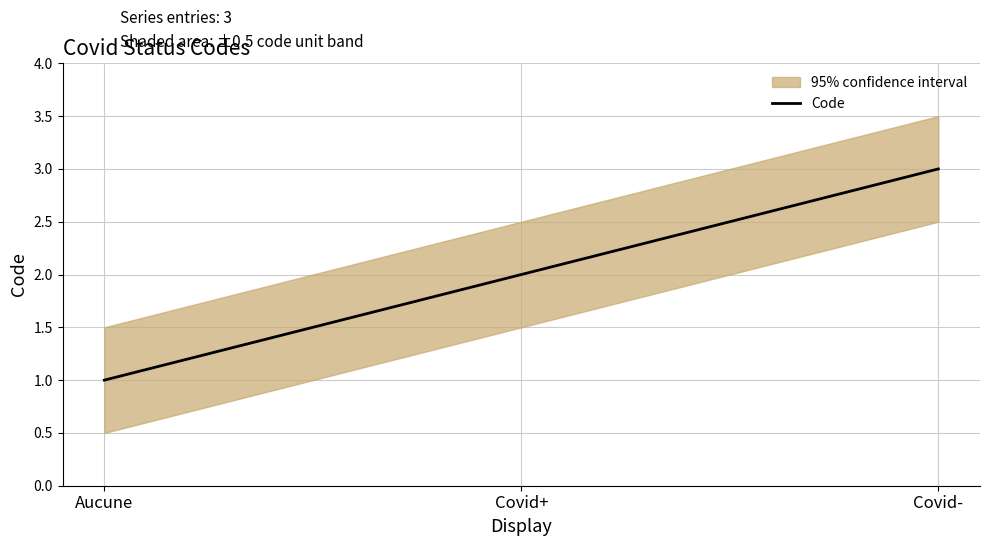

What is the difference between the maximum and minimum values?

2